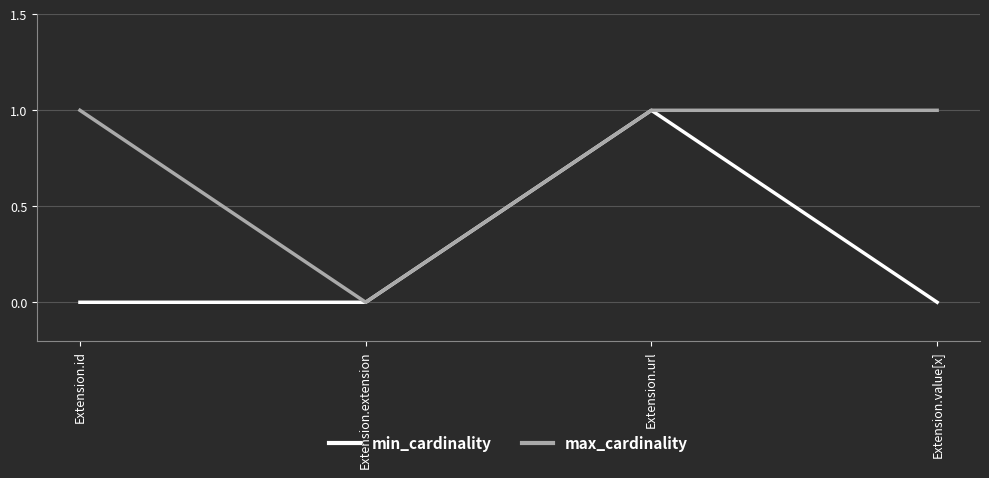

Is it true that max_cardinality equals 0 at Extension.id?

False